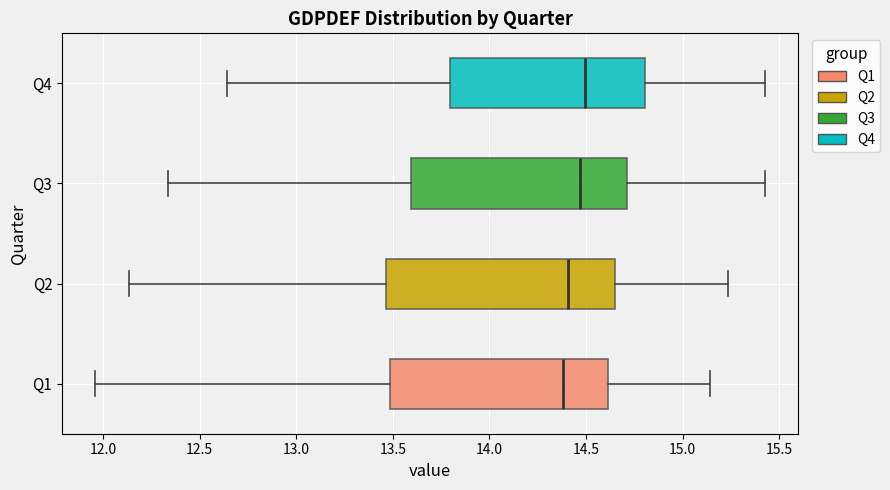

Reading bottom to top, read every box against the x-axis: the position of its median line, the range the box covers, and the ends of its whiskers. The values are not printed on the chart, so give them approximately, as read against the axis.

Q1: median 14.40, box 13.50 to 14.60, whiskers 11.95 to 15.15
Q2: median 14.40, box 13.45 to 14.65, whiskers 12.15 to 15.25
Q3: median 14.45, box 13.60 to 14.70, whiskers 12.35 to 15.45
Q4: median 14.50, box 13.80 to 14.80, whiskers 12.65 to 15.45